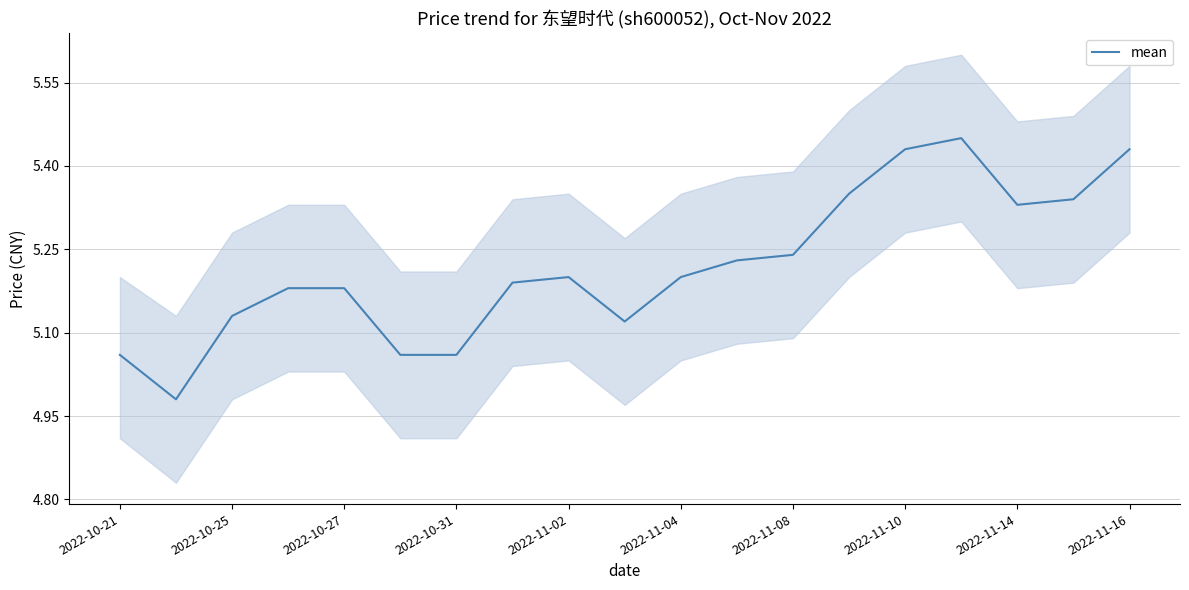

Is it true that mean equals 9.0 at 2022-11-14?

False